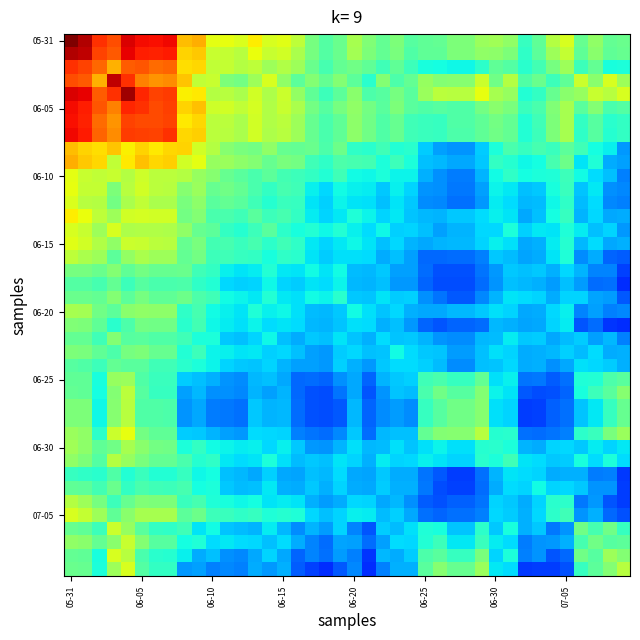

How many distinct data groups are displayed?

40